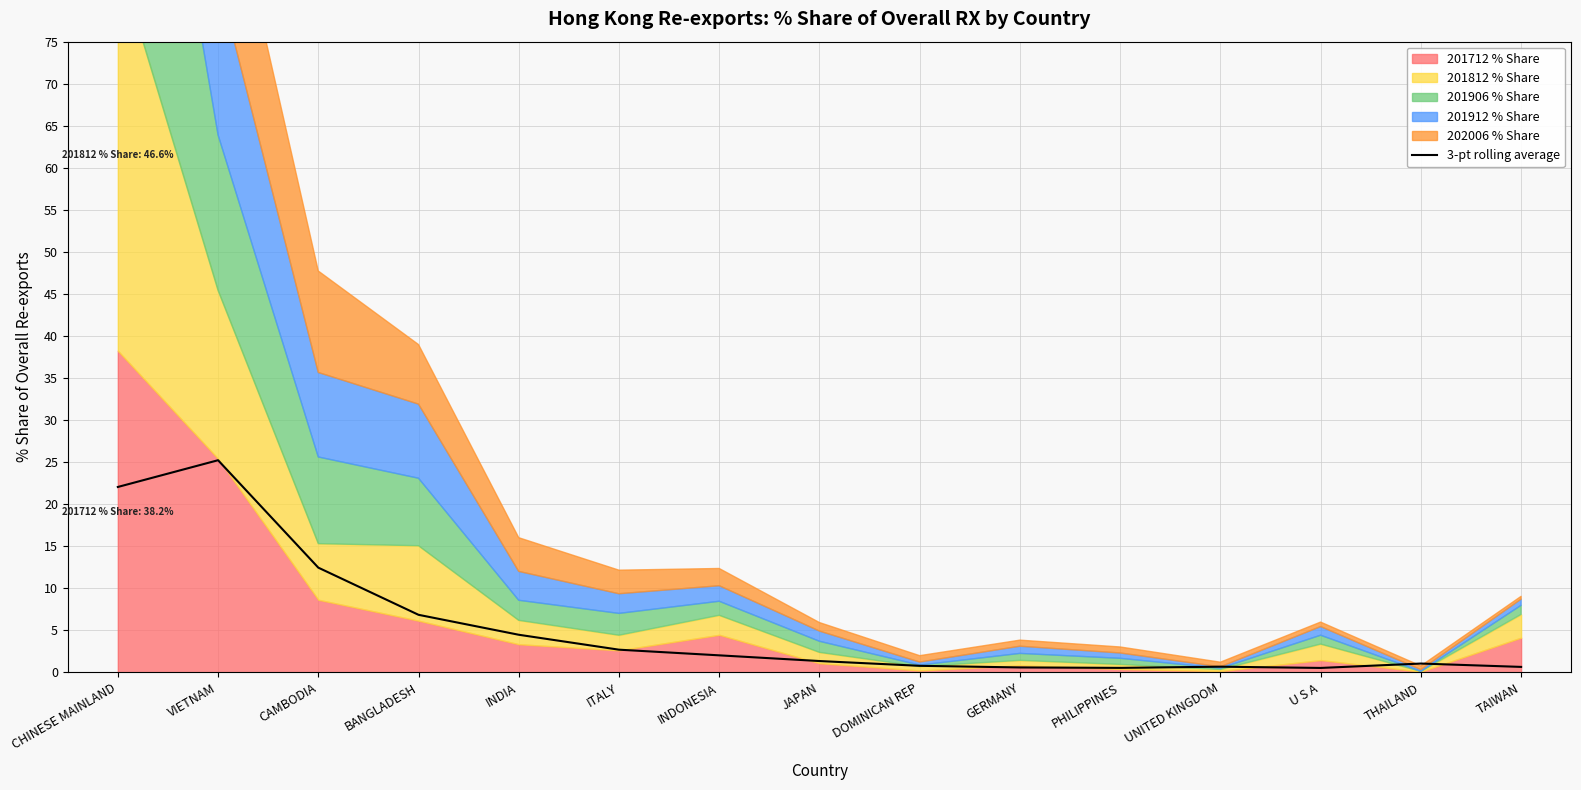

Which label corresponds to the smallest value in the chart?

U S A